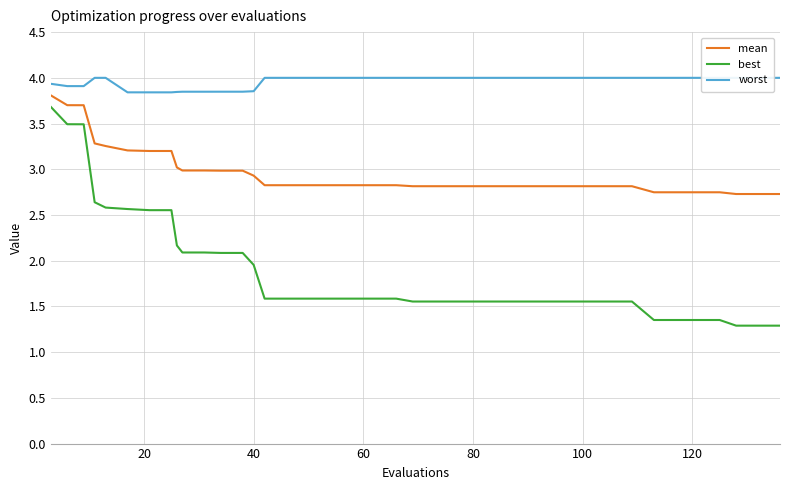

True or false: best and worst intersect in this chart.

False